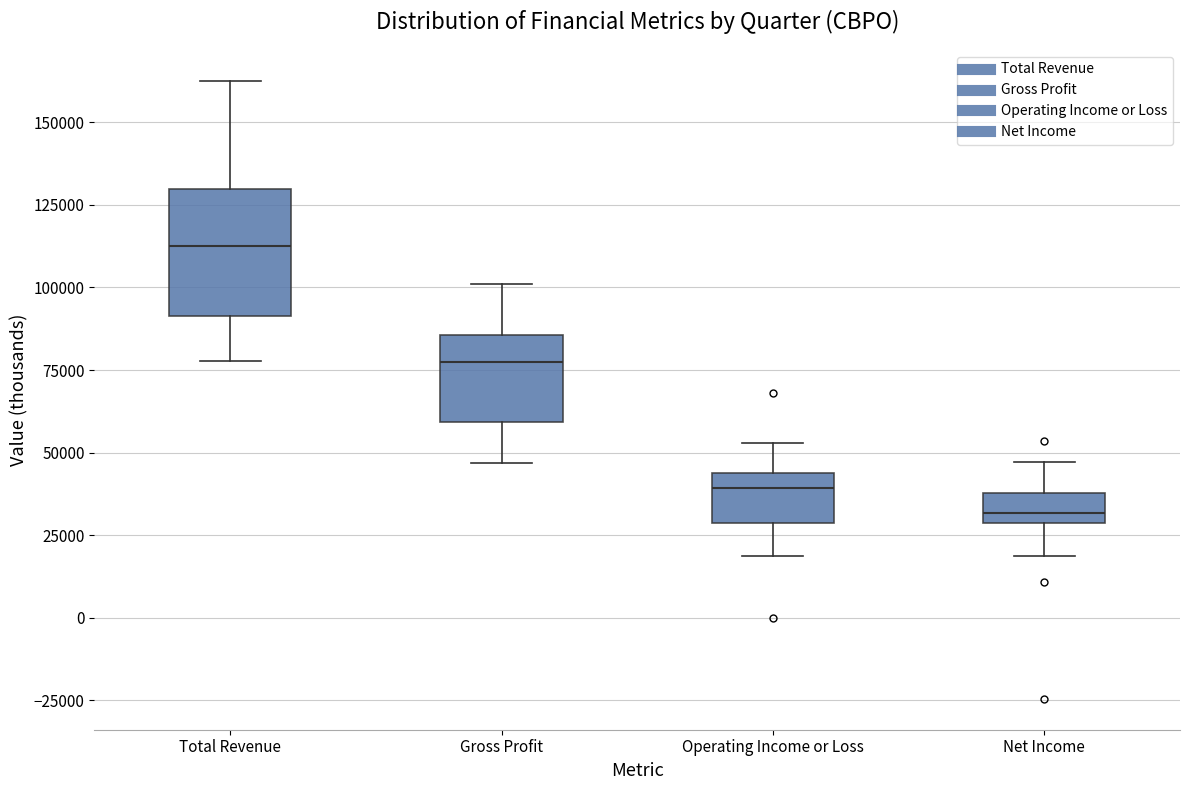

Which box is the tallest, from its lower edge to its upper edge?

Total Revenue